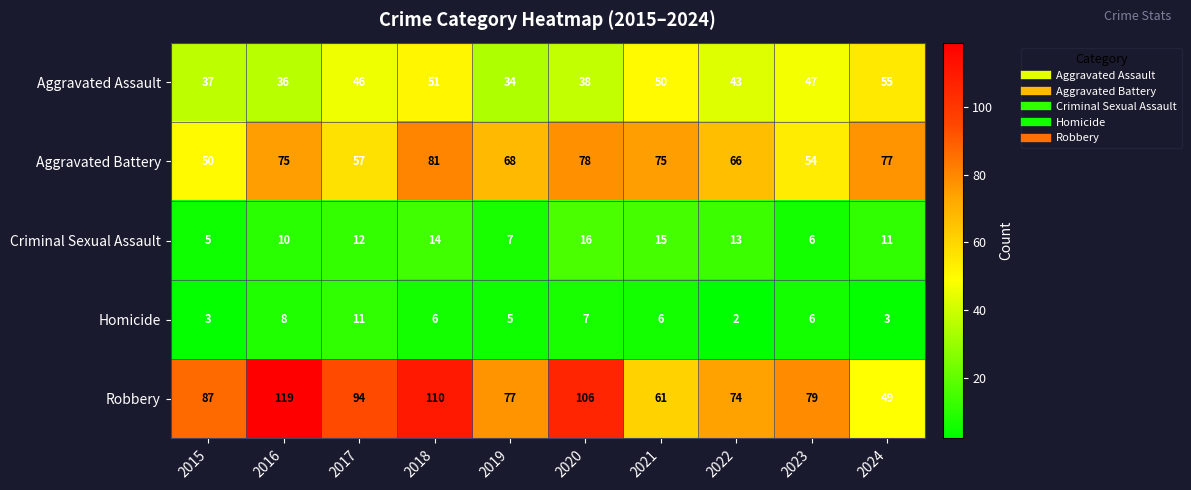

What is the spread (max minus min) of values at 2017?

83